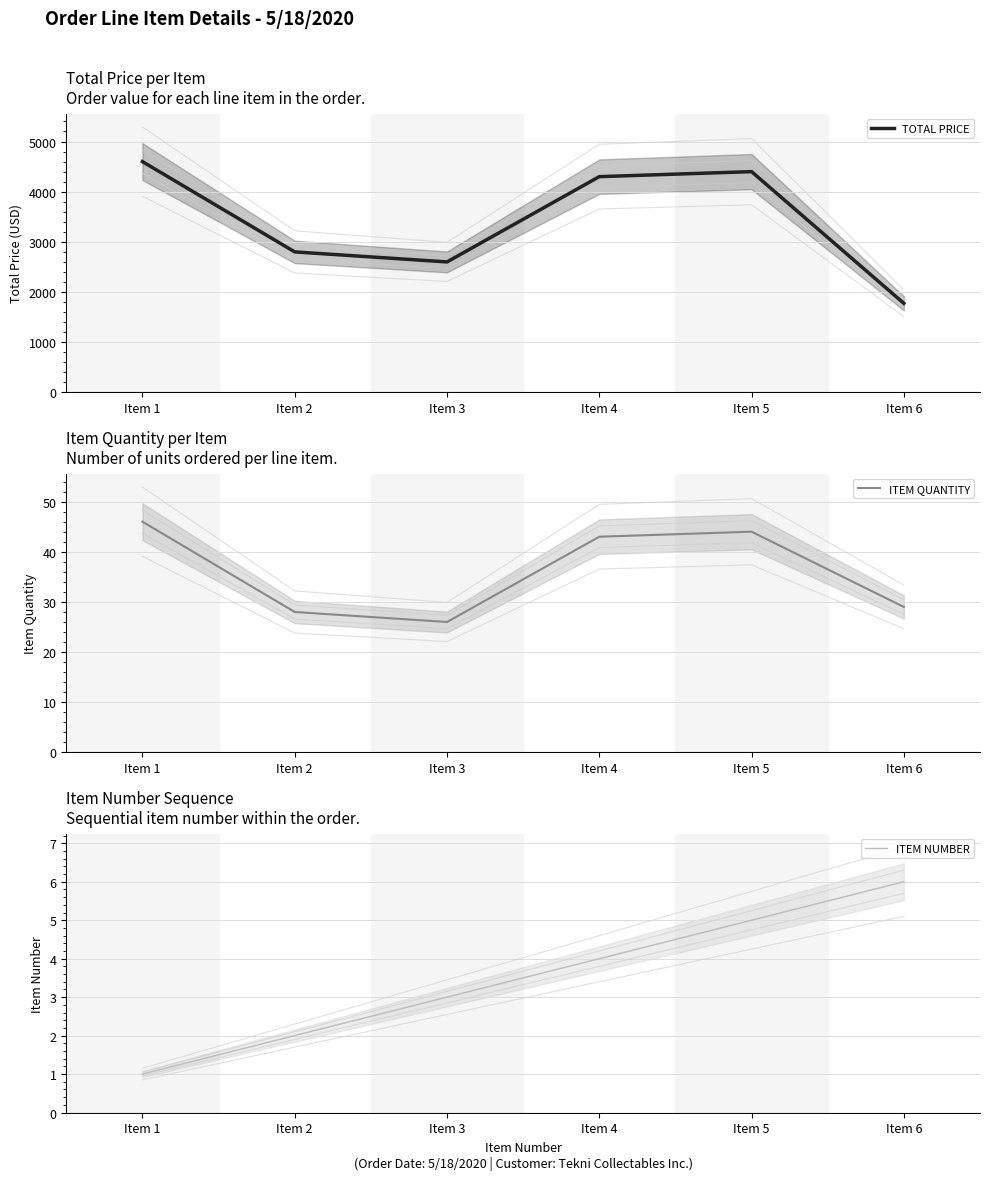

What are all the series names shown in the legend?

TOTAL PRICE, ITEM QUANTITY, ITEM NUMBER